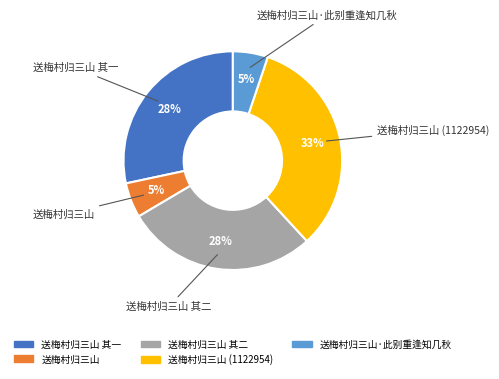

To the nearest percent, what is the difference between the largest and smallest slice percentages?

28%